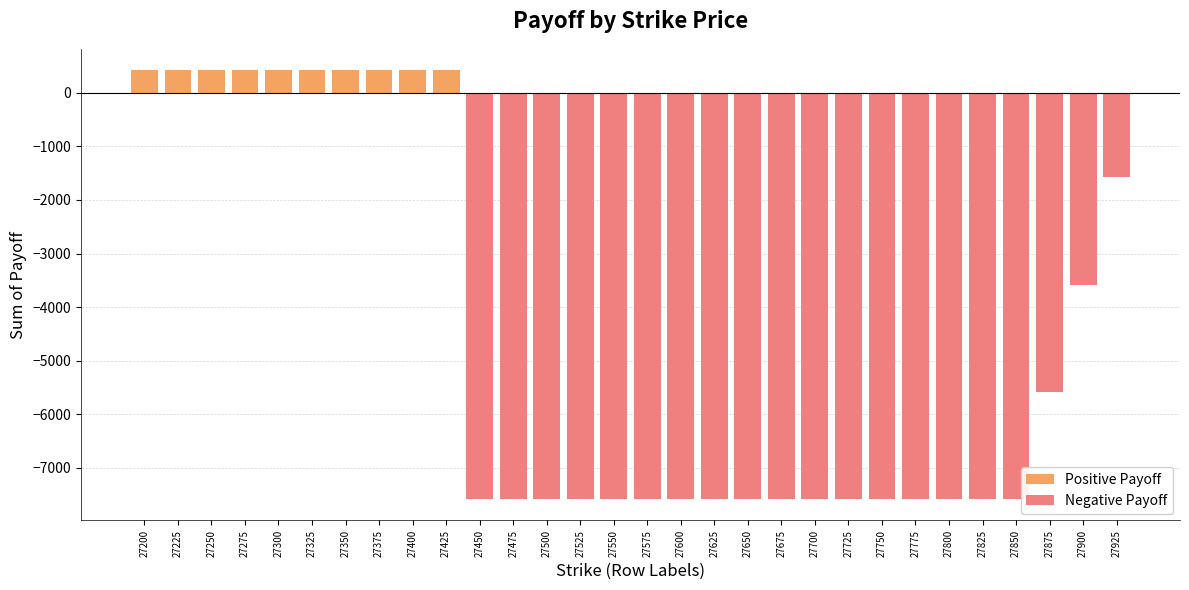

True or false: Positive has a value of 420 at 27375.

True